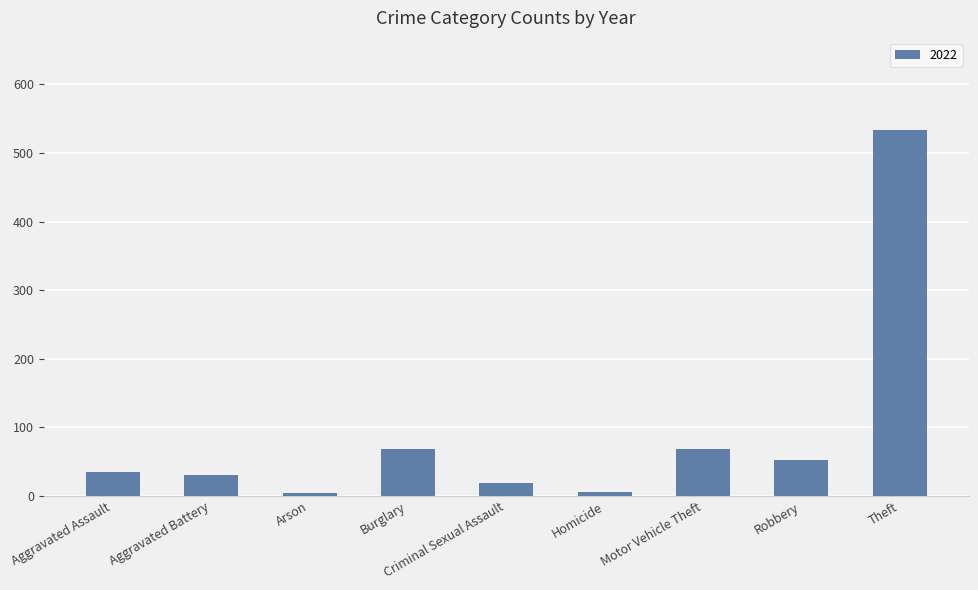

What is the minimum value shown in the chart?

4